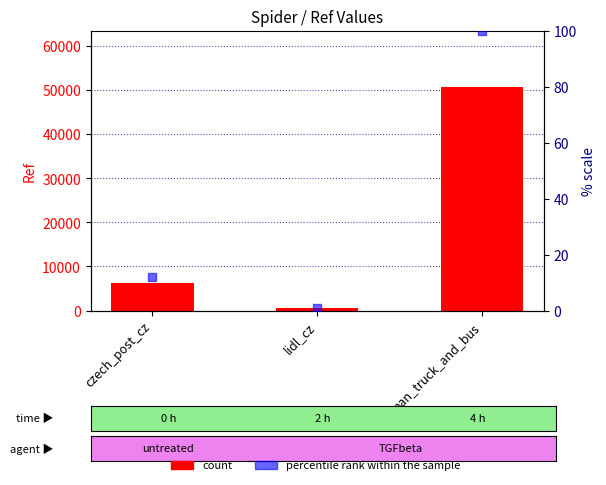

Which series has the largest total across all categories?

Ref